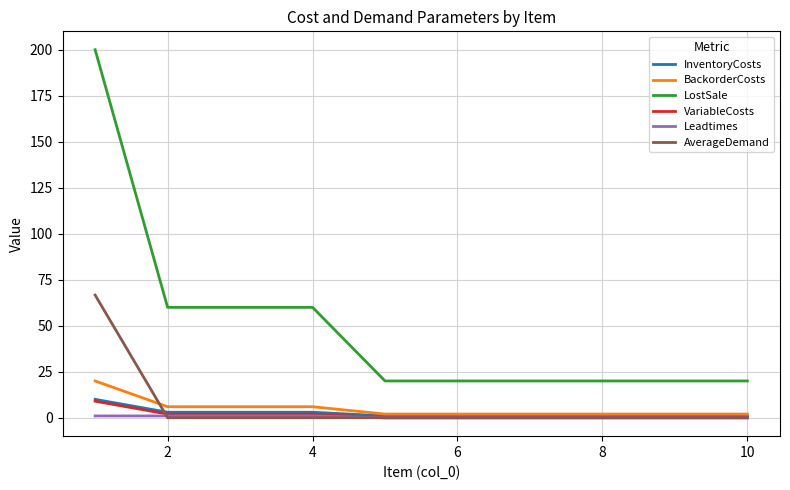

What is the highest value of the InventoryCosts series?

10.0